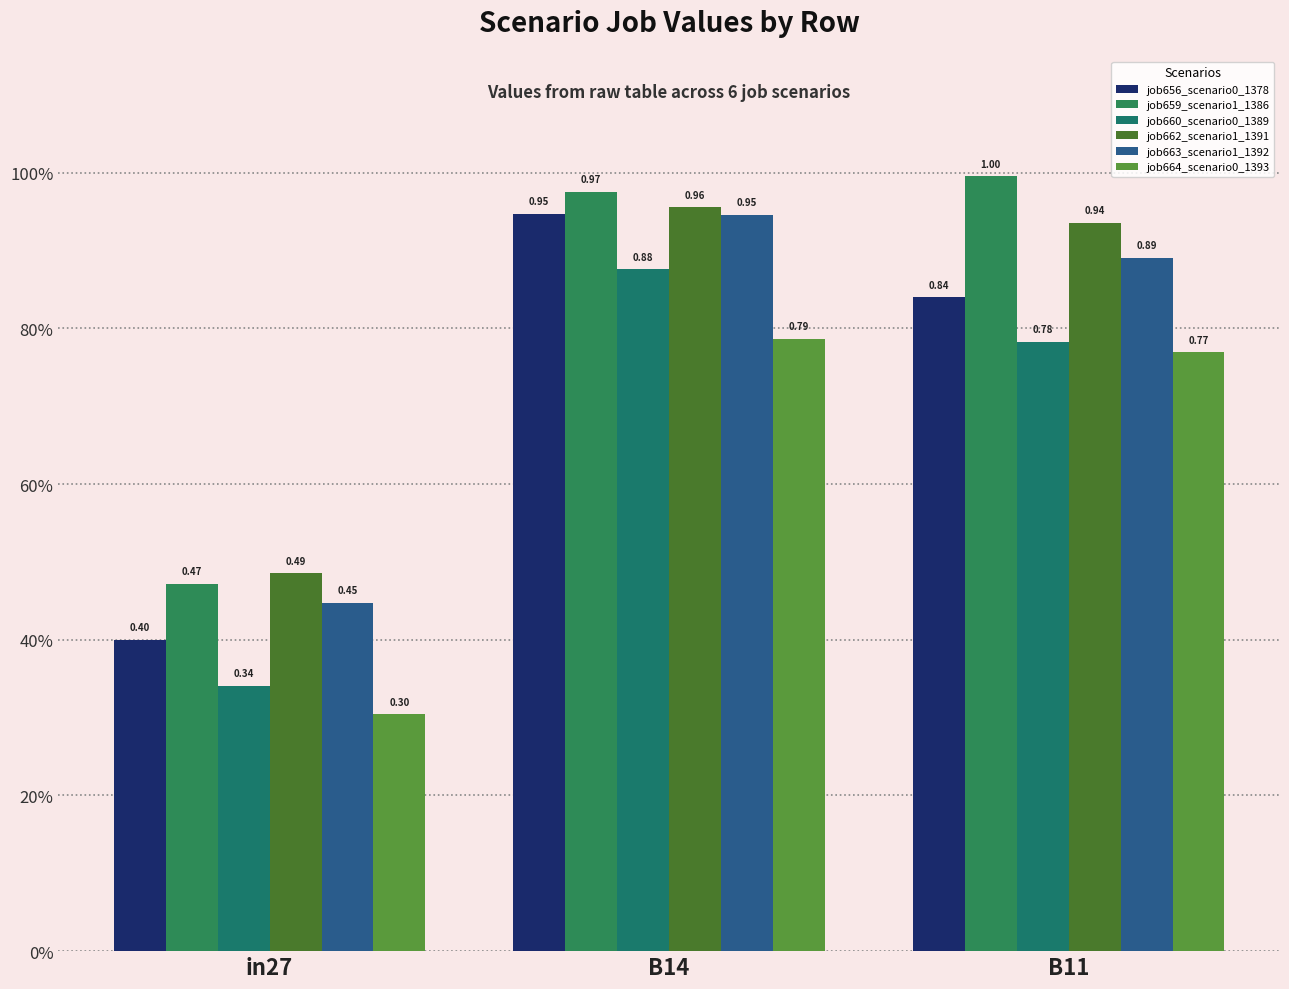

What is the sum of all job662_scenario1_1391 values?

2.4